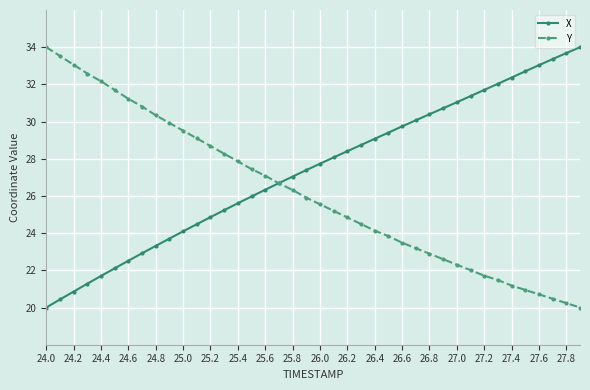

List the series in order of their overall mean, highest first.

X, Y